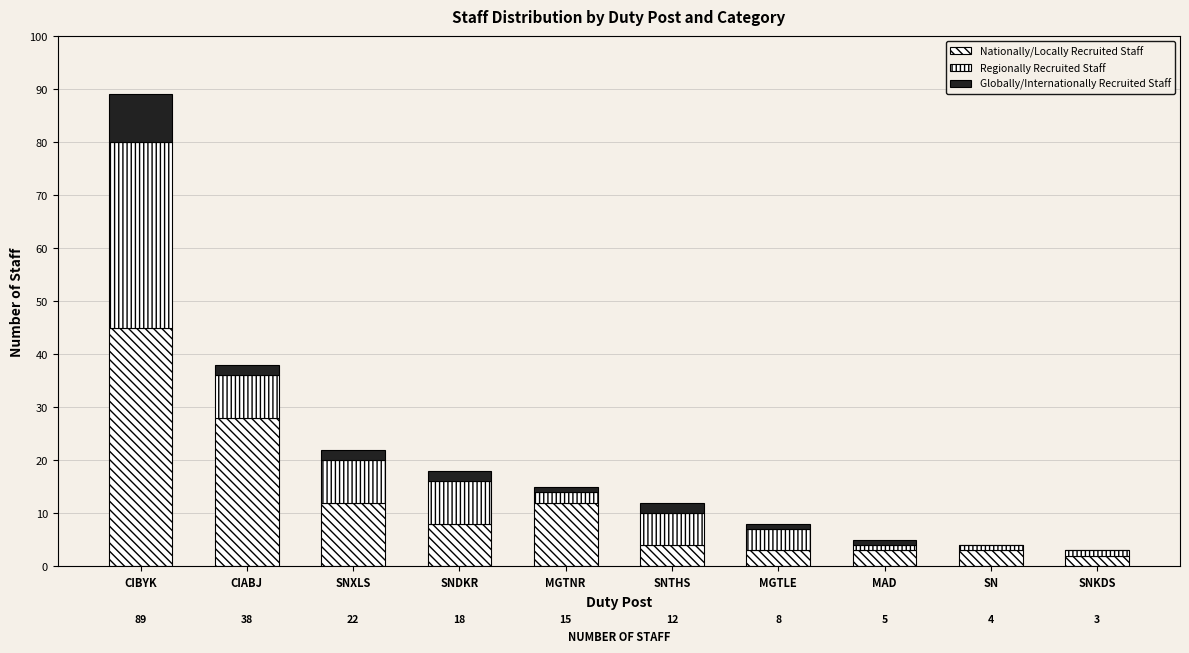

How many categories are shown in the chart?

10